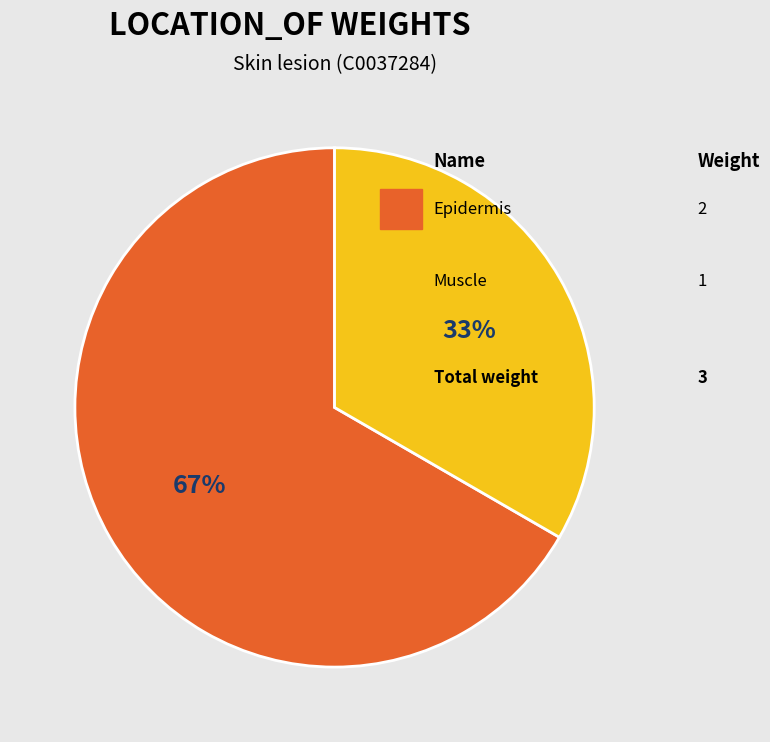

To the nearest percent, what is the average slice percentage?

50%